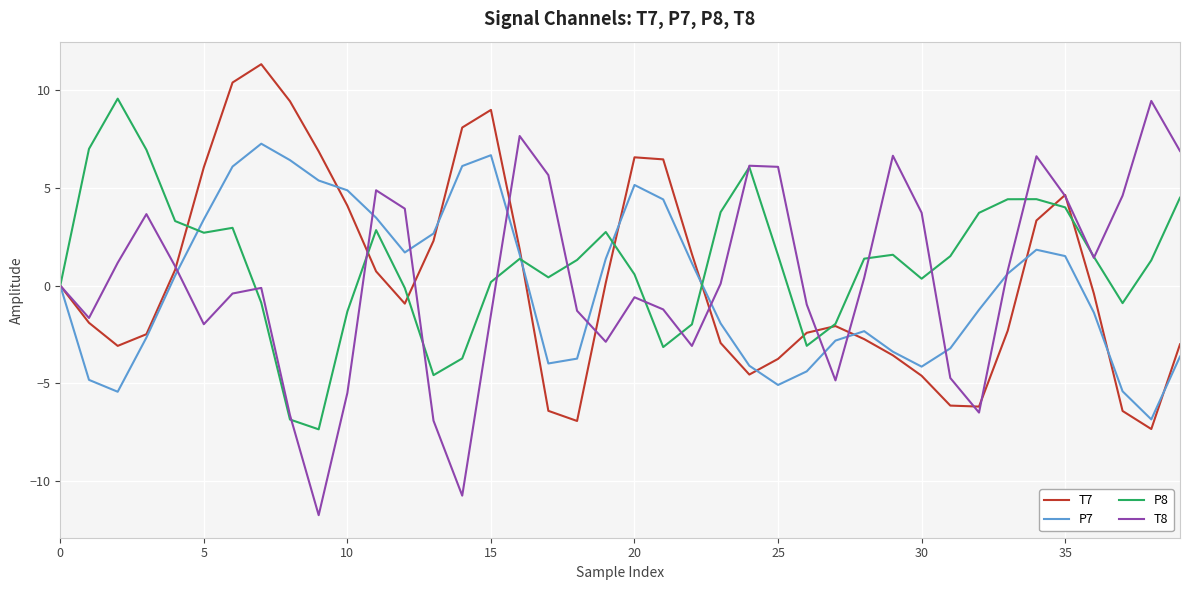

Which series has the widest spread of values?

T8